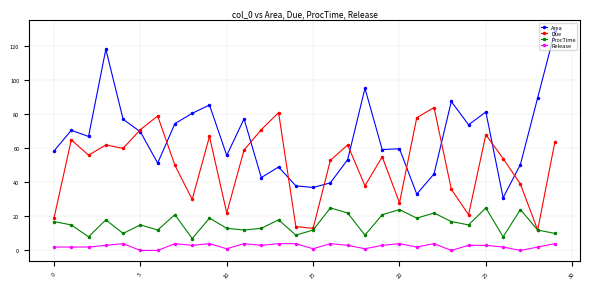

What is the value of the ProcTime point at the 16th from the left?

12.0